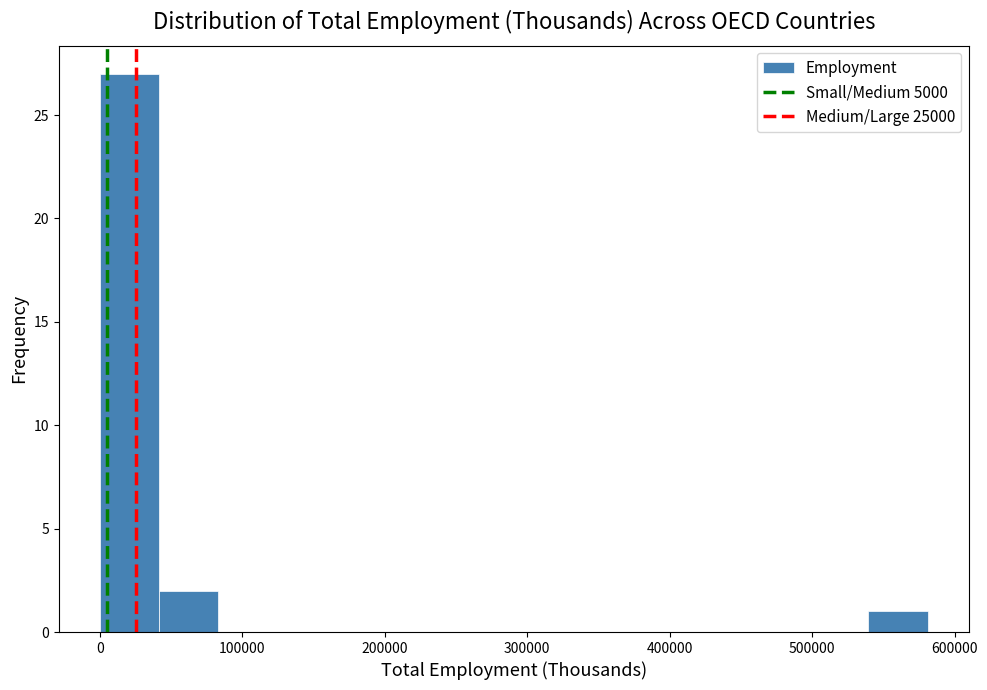

Reading left to right, transcribe this chart: for each bar, give the range it covers on the x-axis and its height. Neither the bar edges nor the heights are printed on the chart, so give them approximately, as read against the axes.

0 to 40000: 27
40000 to 80000: 2
80000 to 120000: 0
120000 to 170000: 0
170000 to 210000: 0
210000 to 250000: 0
250000 to 290000: 0
290000 to 330000: 0
330000 to 370000: 0
370000 to 420000: 0
420000 to 460000: 0
460000 to 500000: 0
500000 to 540000: 0
540000 to 580000: 1